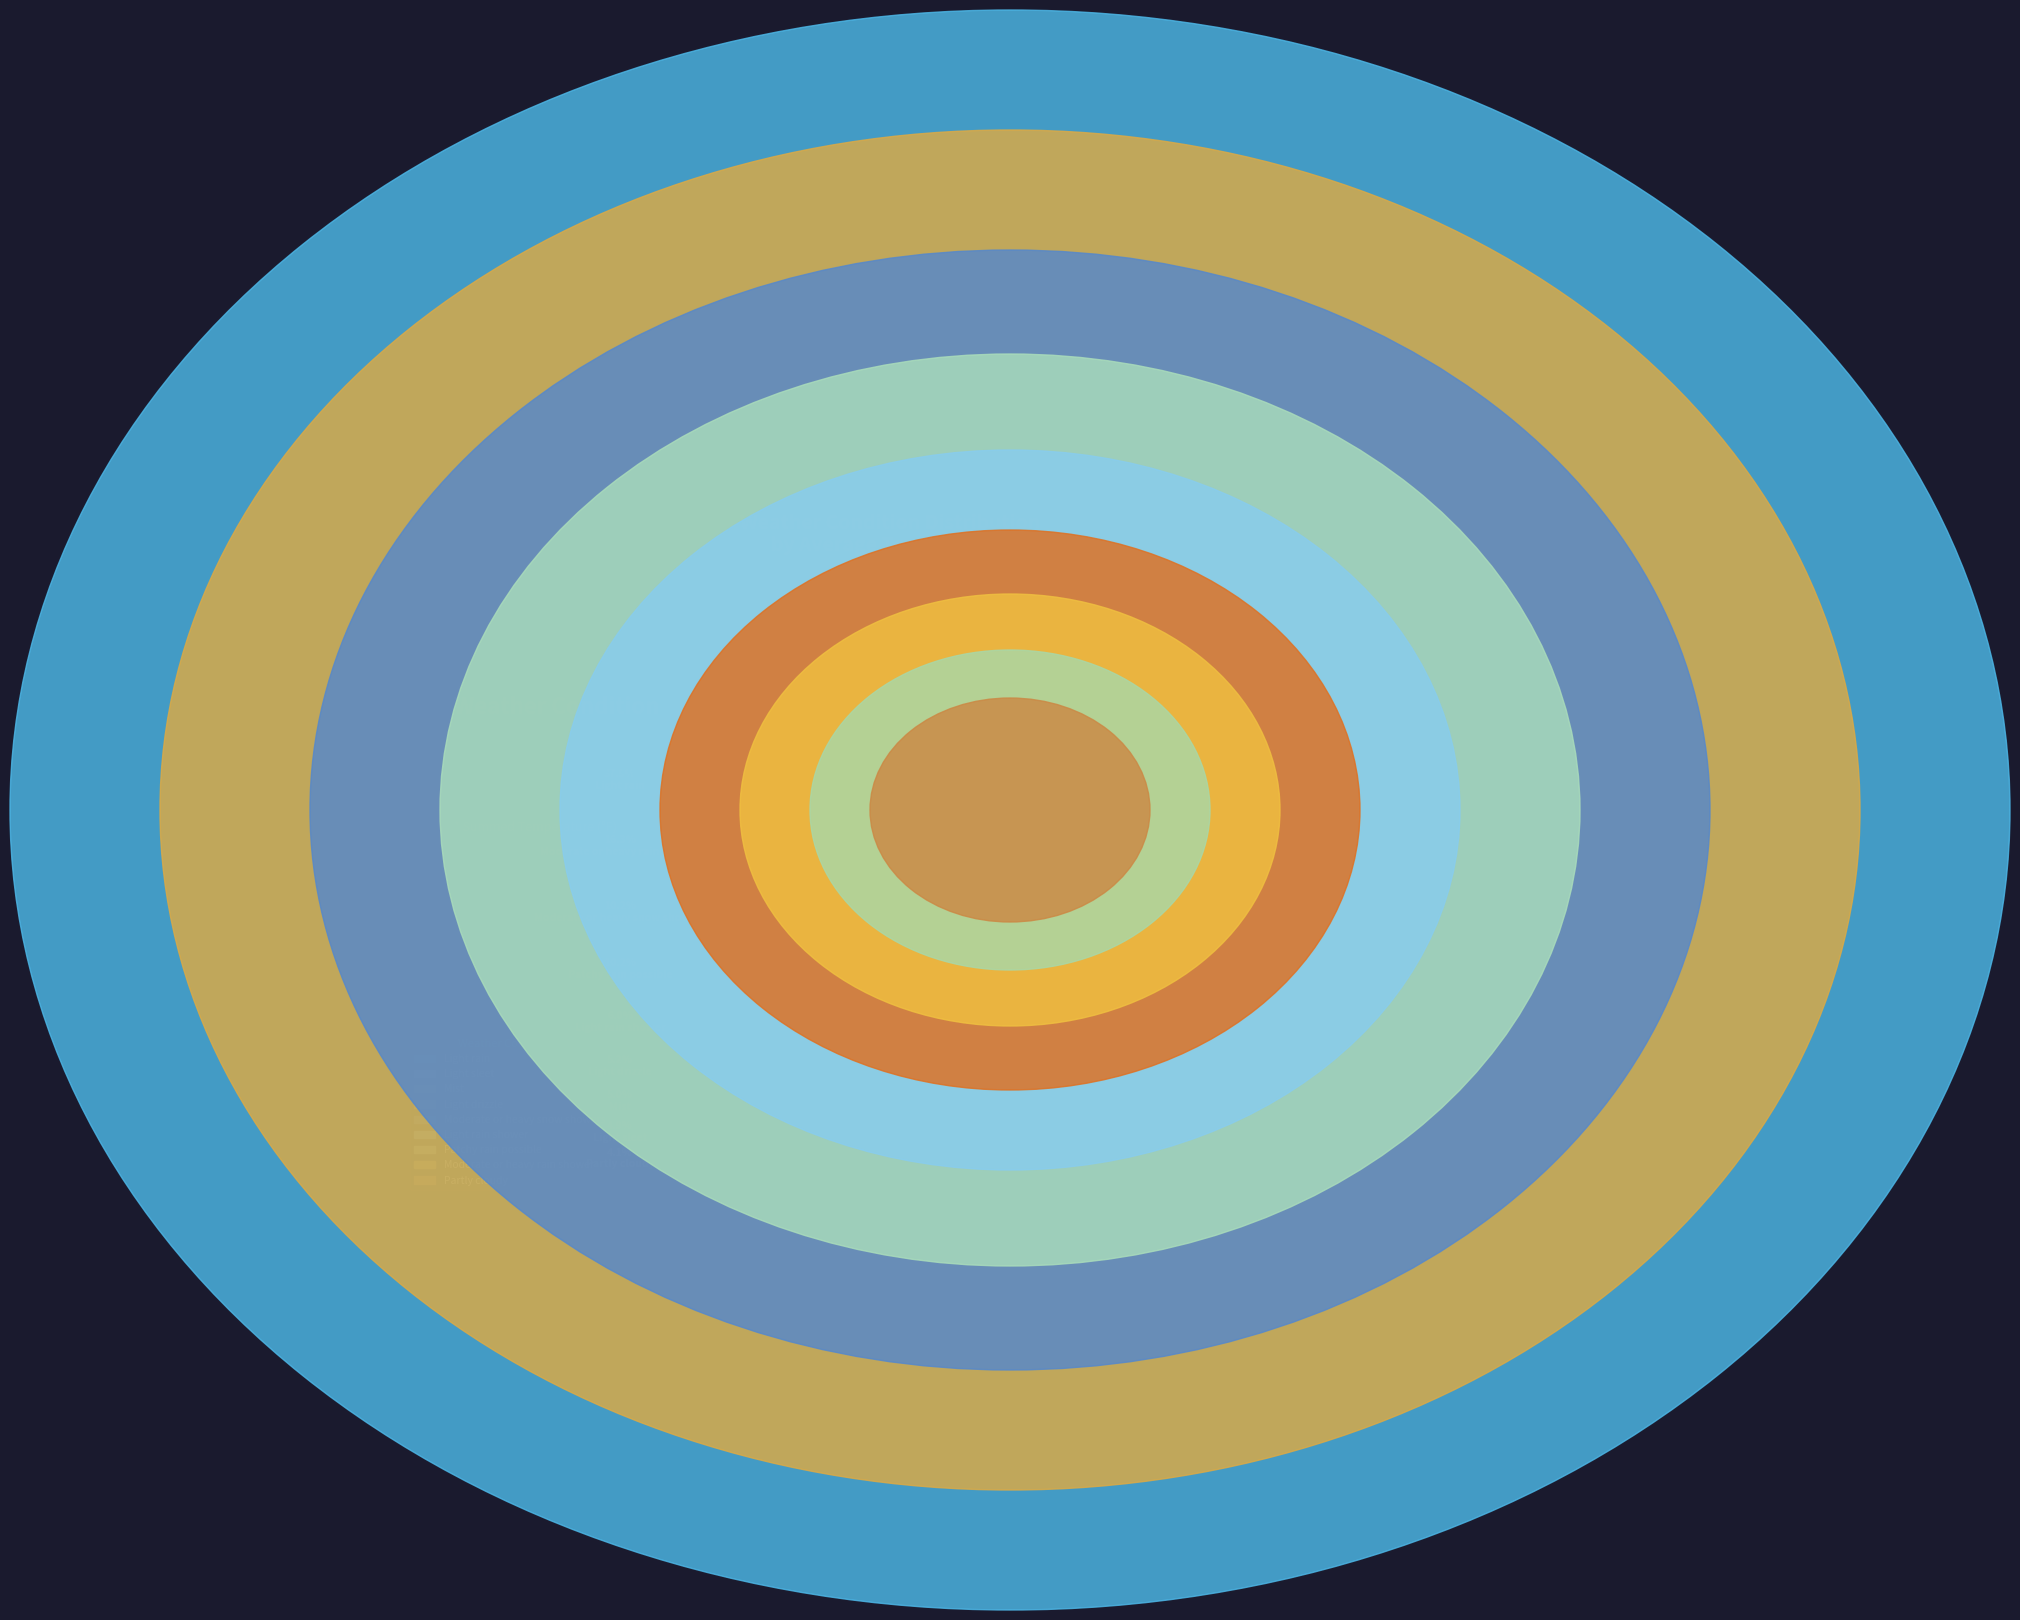

Rank the categories by value from highest to lowest.

Light rain, Moderate or heavy rain shower, Moderate or heavy snow showers, Patchy rain possible, Light rain shower, Light drizzle, Mist, Light sleet, Partly cloudy